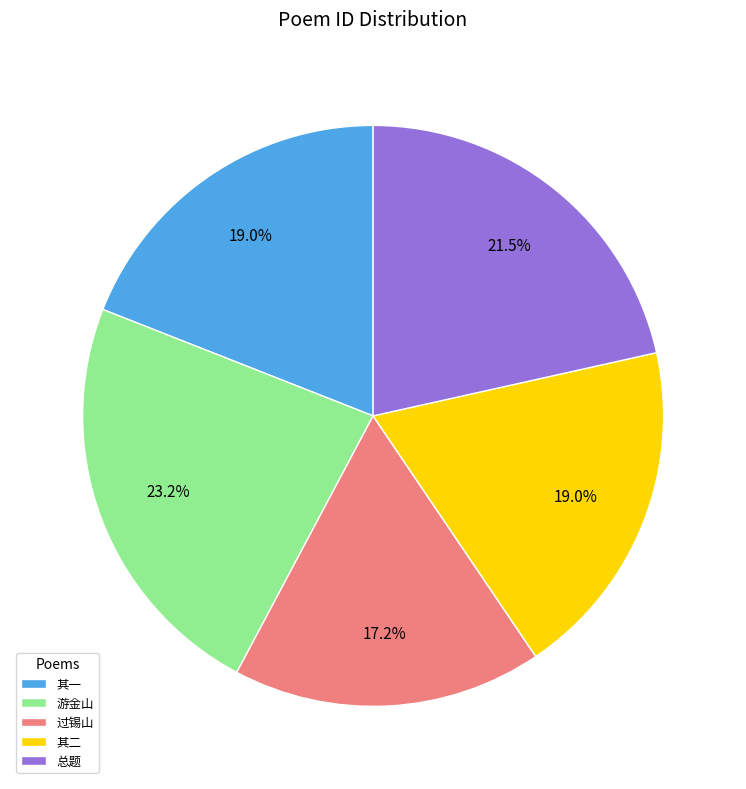

To the nearest percent, what is the difference between the largest and smallest slice percentages?

6%